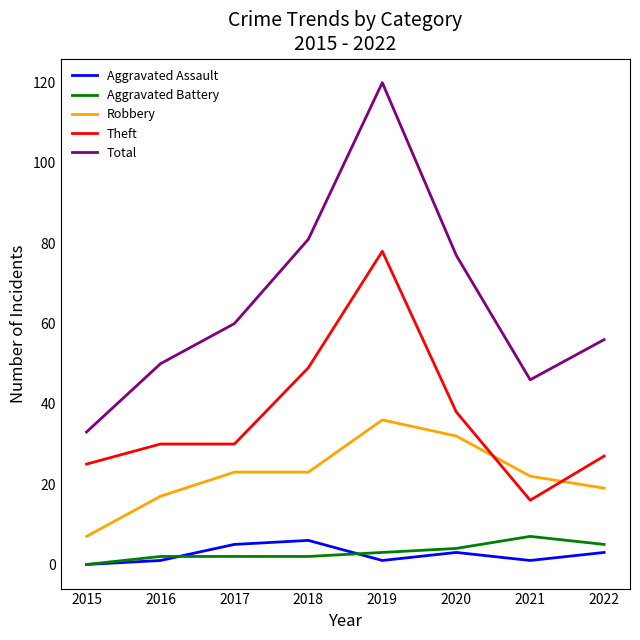

Where is the first local minimum for Total?

2021